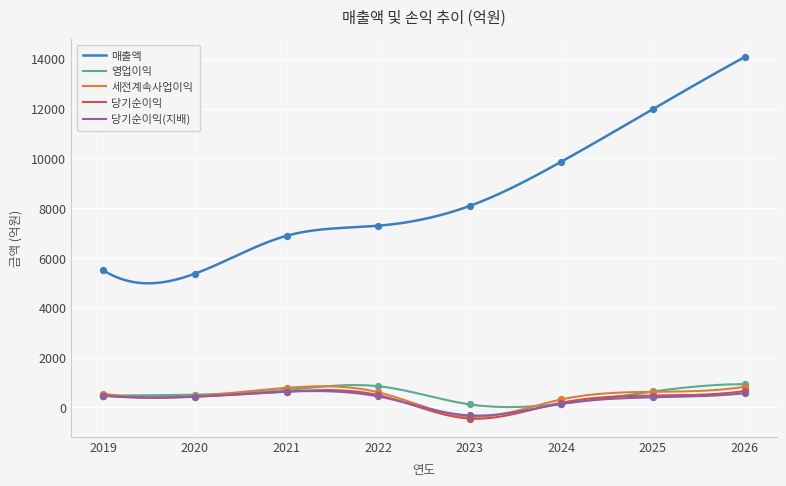

Which series has the largest total across all categories?

매출액